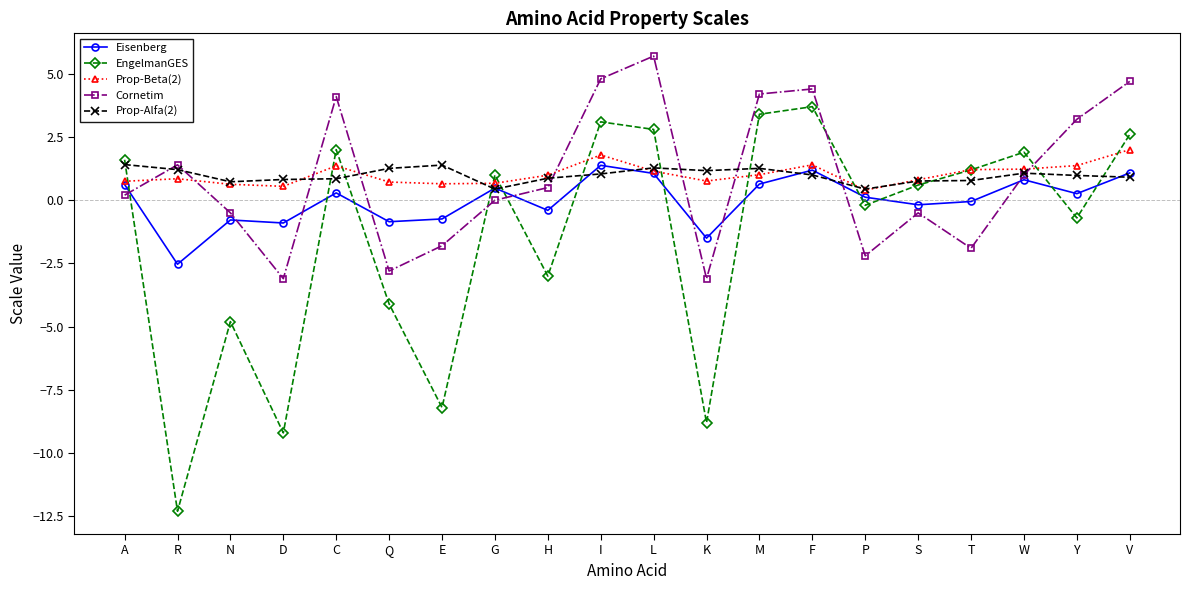

What is the total value across all series at D?

-11.8